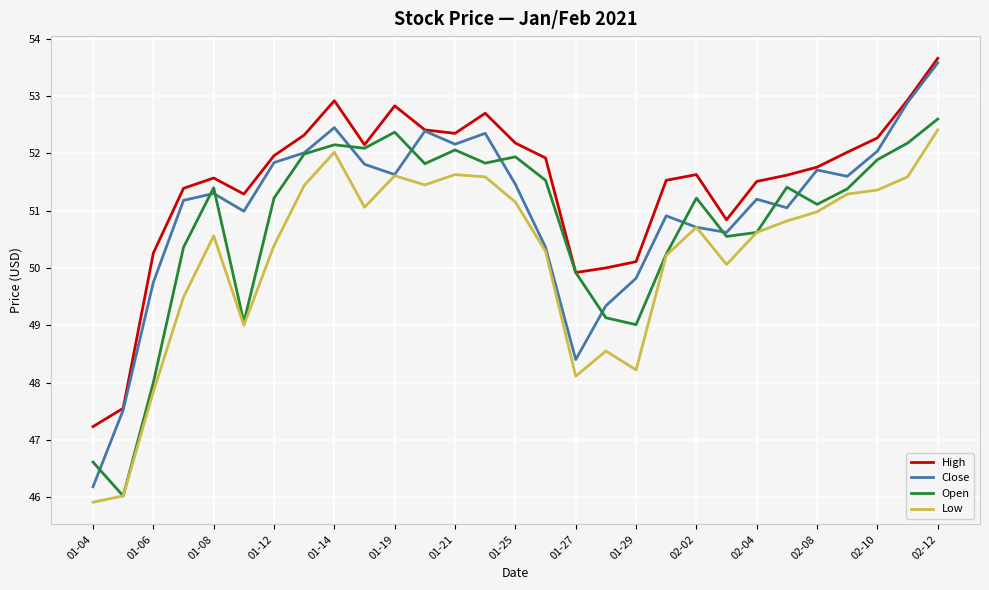

Which series has the widest spread of values?

Close